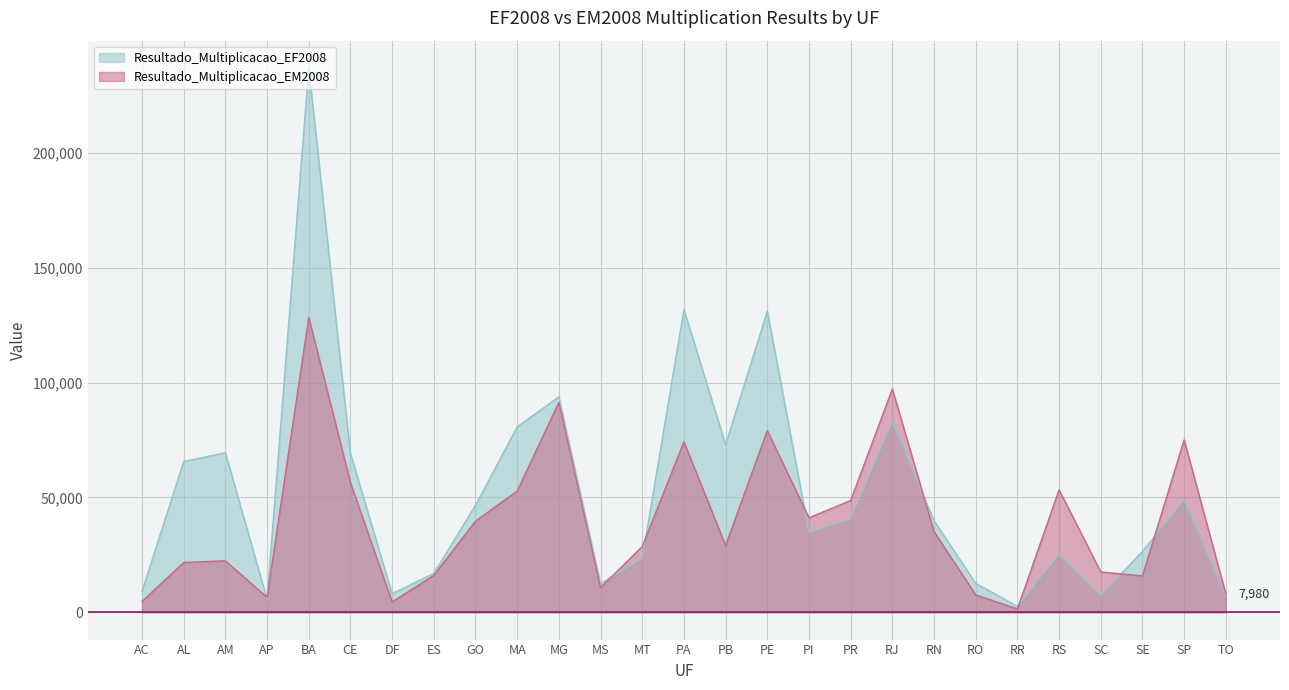

What are all the series names shown in the legend?

Resultado_Multiplicacao_EF2008, Resultado_Multiplicacao_EM2008